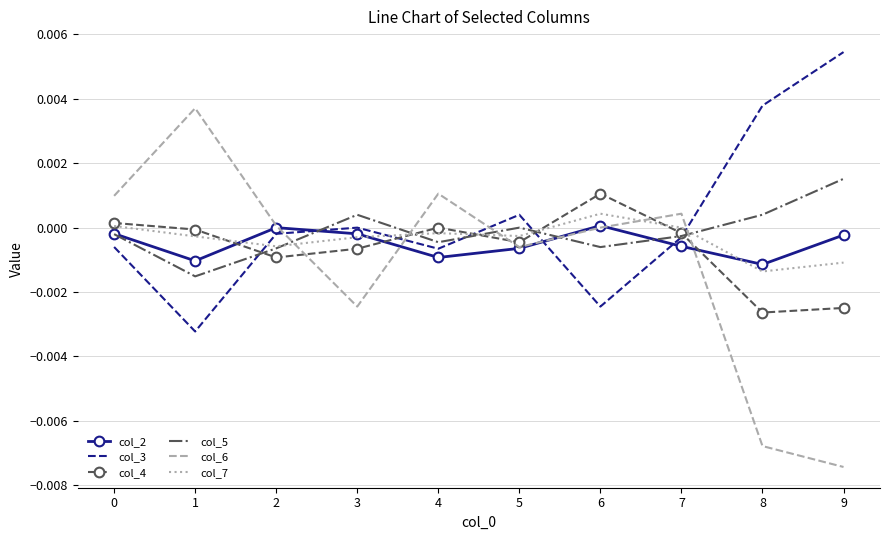

After their last crossing, which series has the higher values: col_5 or col_3?

col_3